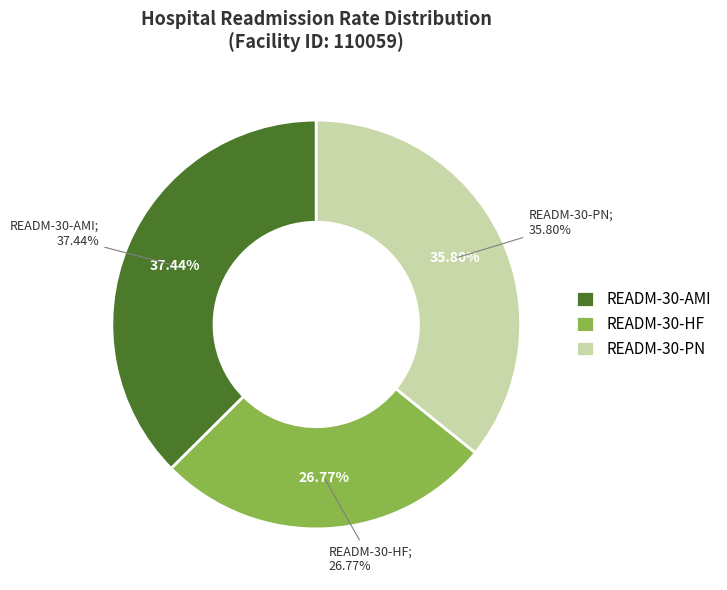

Is Unplanned Visits Score the majority of the pie?

No